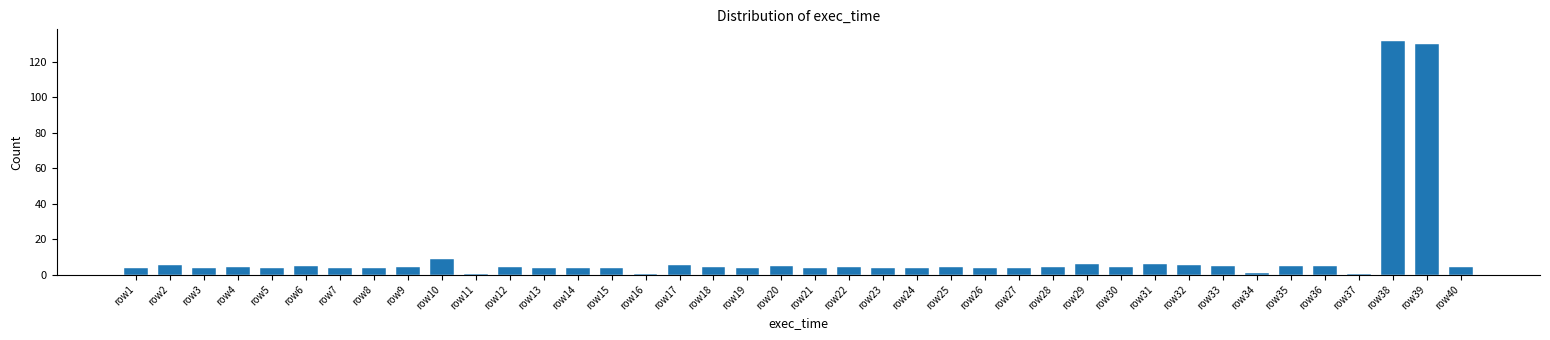

True or false: the data shows 3.7 at row14.

True